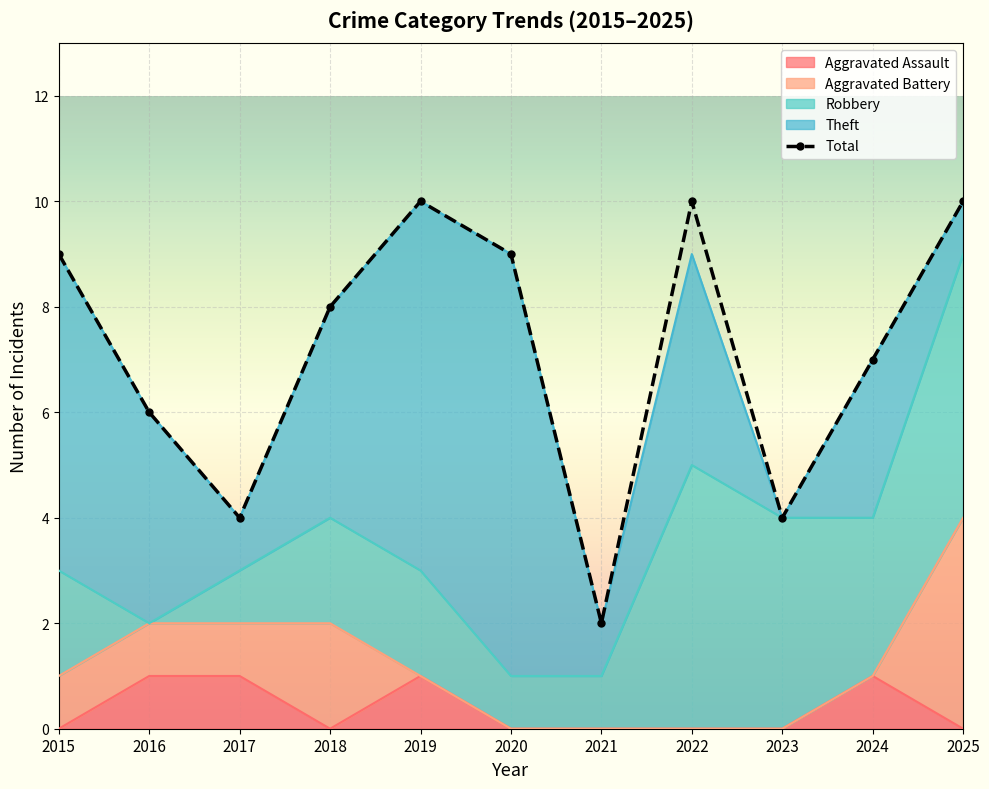

What is the sum of the Robbery values at 2020 and 2017?

2